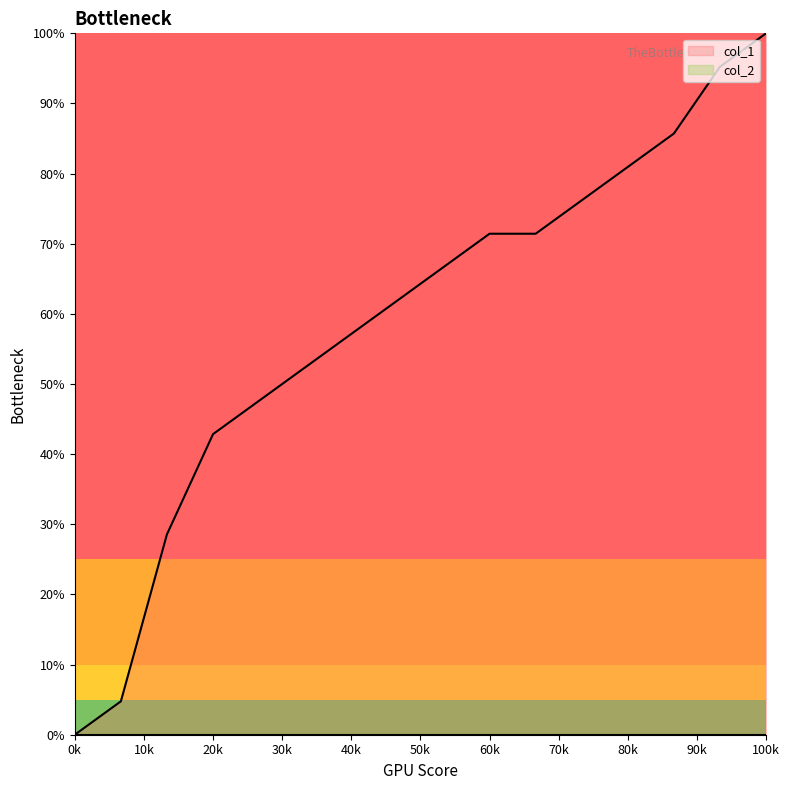

Reading left to right, what are all the values shown in this chart?

0.0	4.8	28.6	42.9	47.6	52.4	57.1	61.9	66.7	71.4	71.4	76.2	81.0	85.7	95.2	100.0